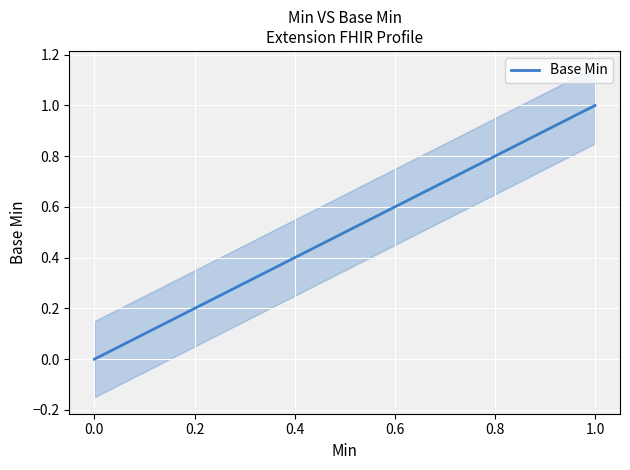

True or false: there are more than 0 points higher than both neighbors.

False